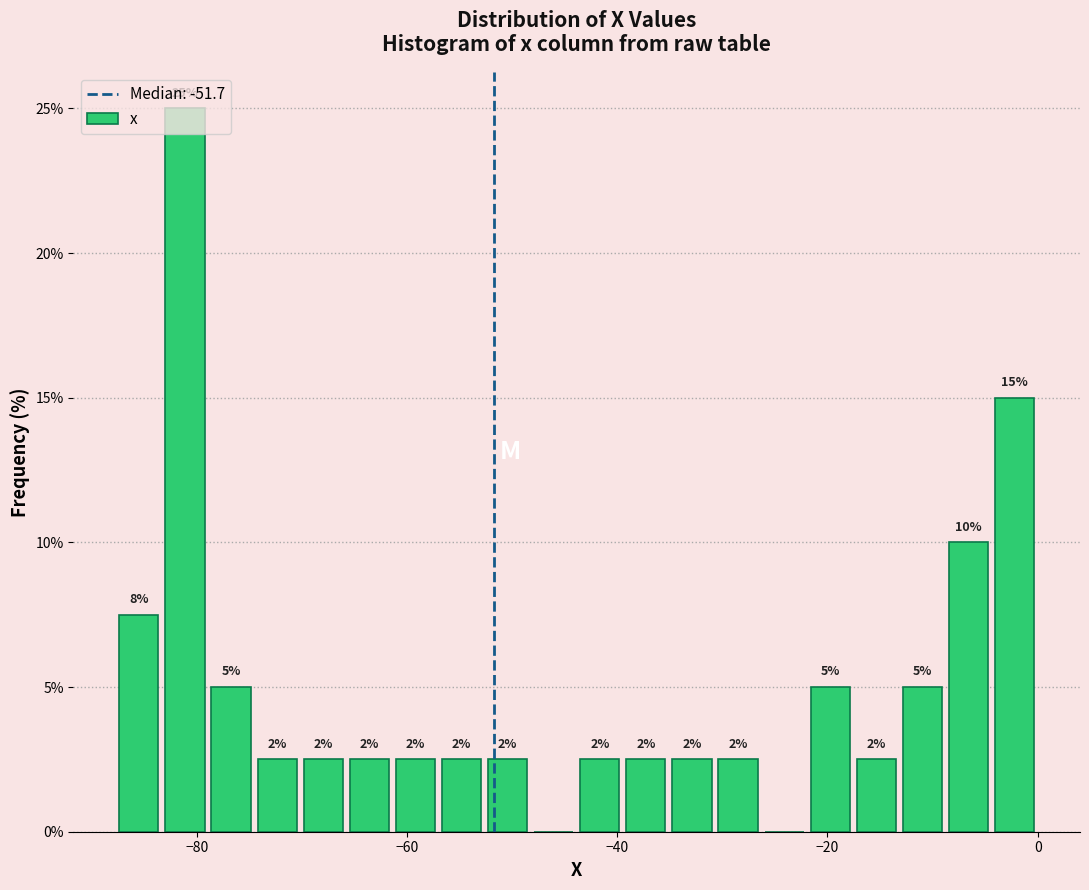

Around what value on the x-axis is the tallest bar? Give the approximate position of its centre, as read against the axis.

-82